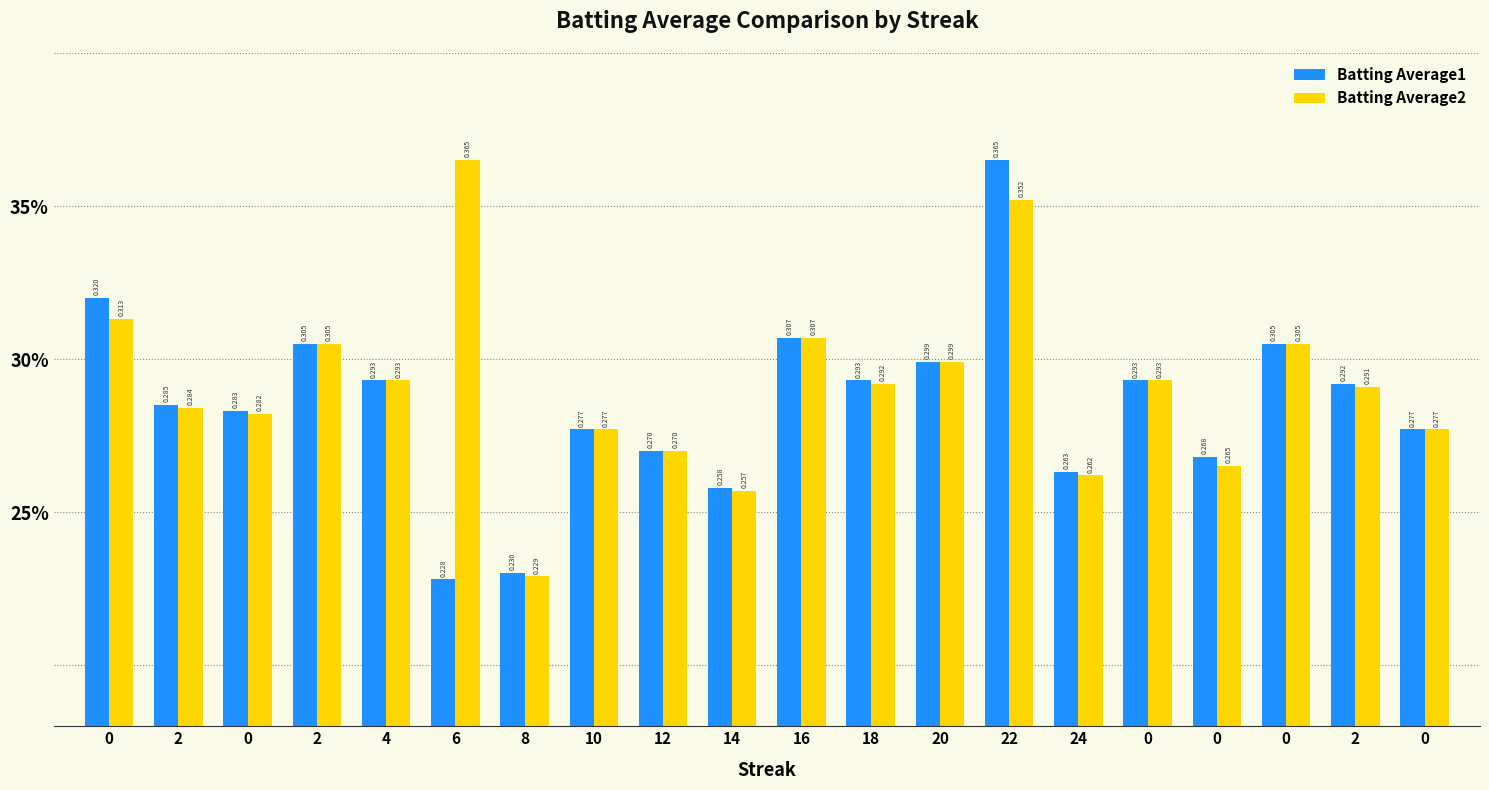

What are all the series names shown in the legend?

Batting Average1, Batting Average2